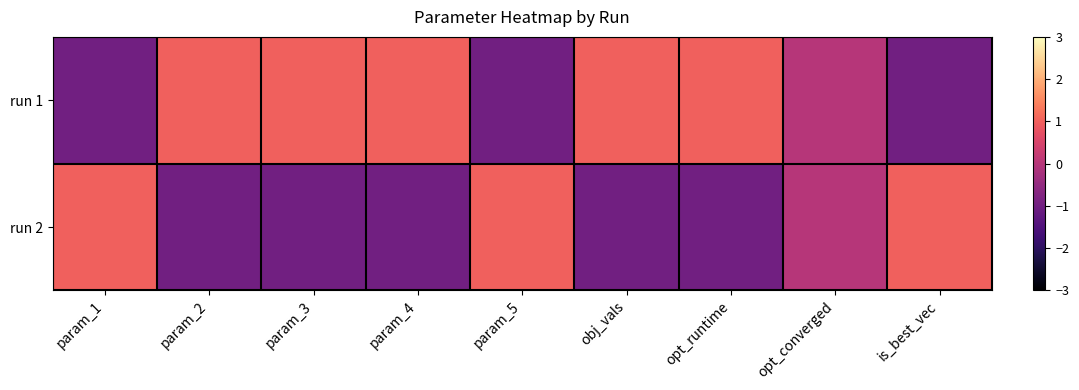

How many categories are shown in the chart?

9